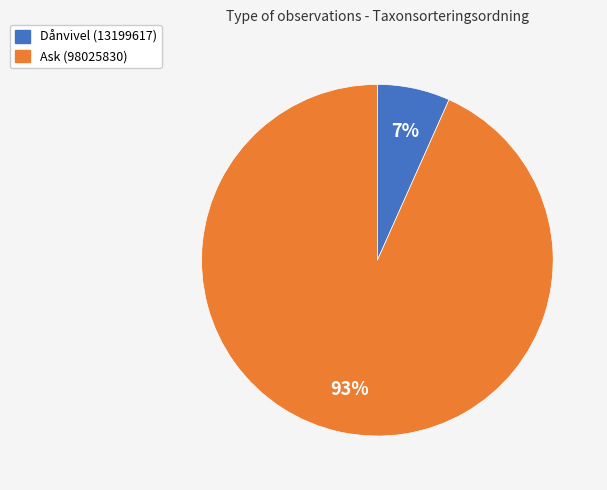

Which has a higher value, Dånvivel (13199617) or Ask (98025830)?

Ask (98025830)